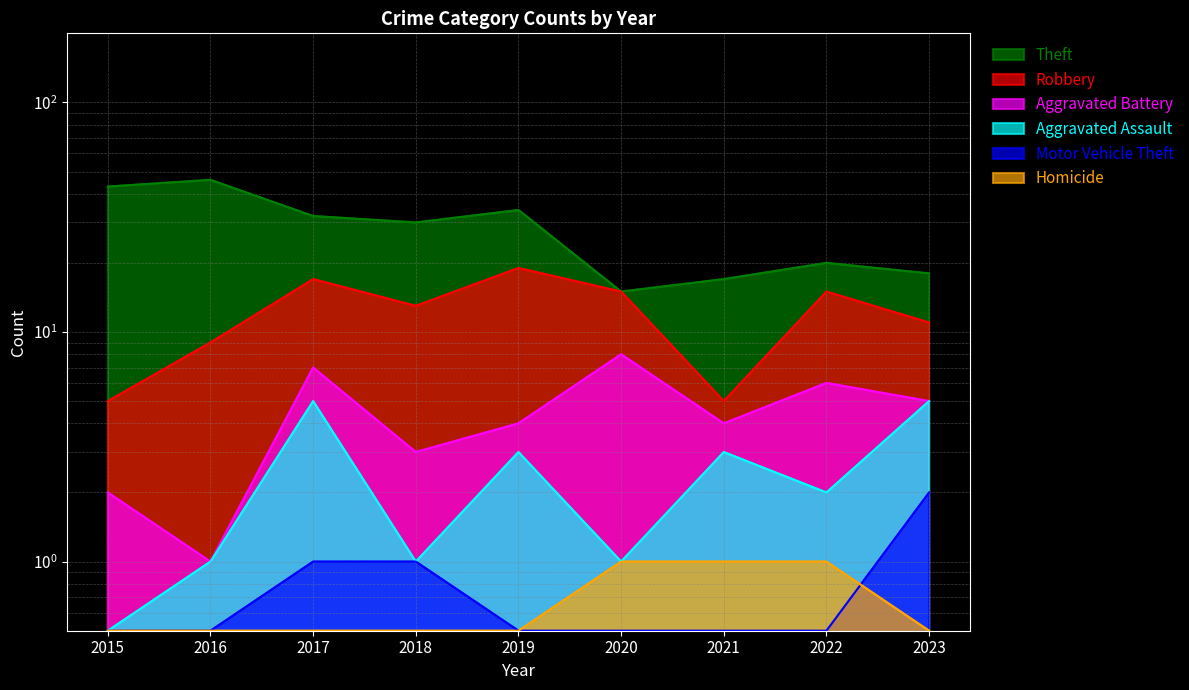

How many series are shown in this chart?

6